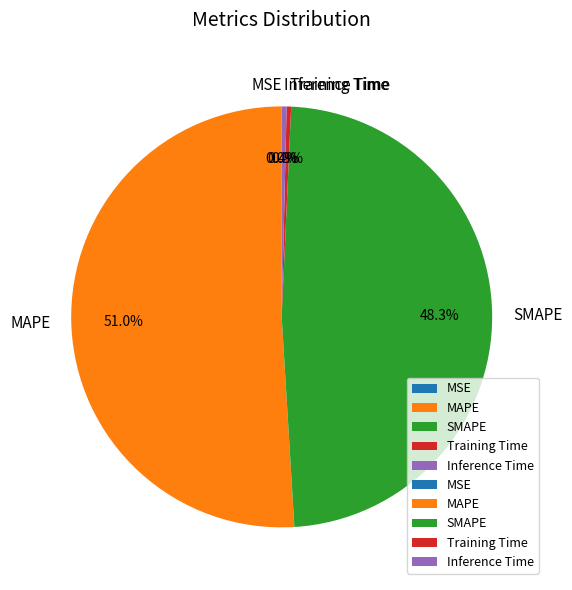

What is the majority slice?

MAPE